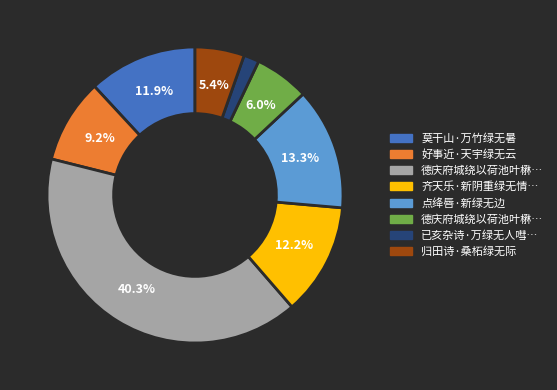

Is there any slice that represents more than half of the pie?

No